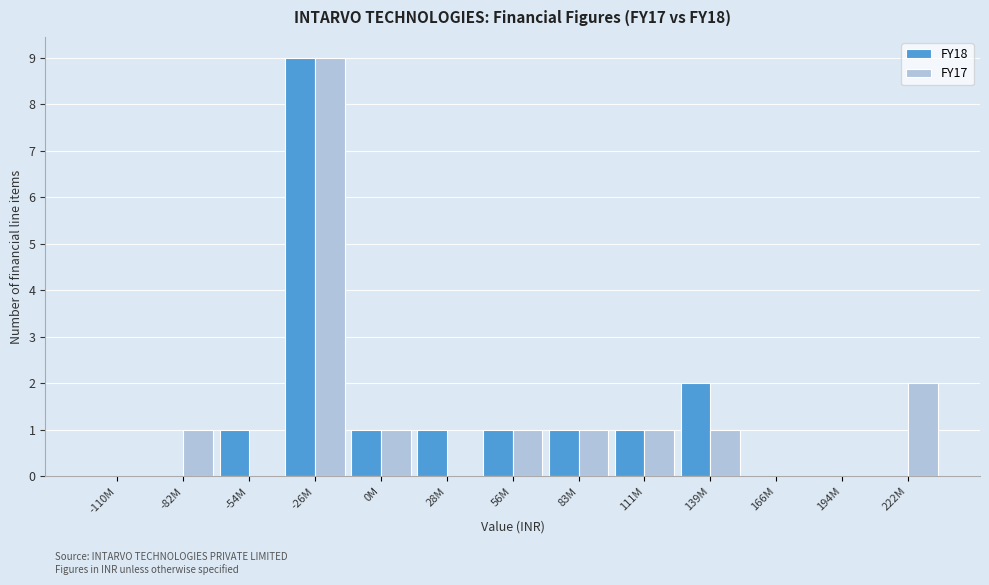

Reading left to right, list all the values displayed in this chart.

FY18: -110M=0	-82M=0	-54M=1	-26M=9	0M=1	28M=1	56M=1	83M=1	111M=1	139M=2	166M=0	194M=0	222M=0
FY17: -110M=0	-82M=1	-54M=0	-26M=9	0M=1	28M=0	56M=1	83M=1	111M=1	139M=1	166M=0	194M=0	222M=2